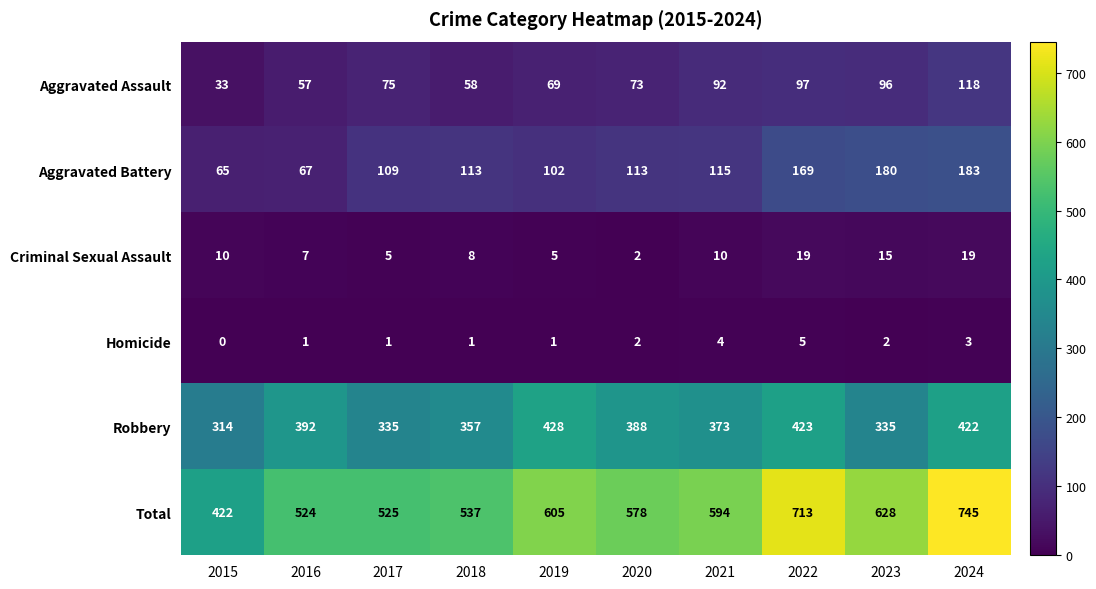

True or false: Total has a value of 367 at 2023.

False